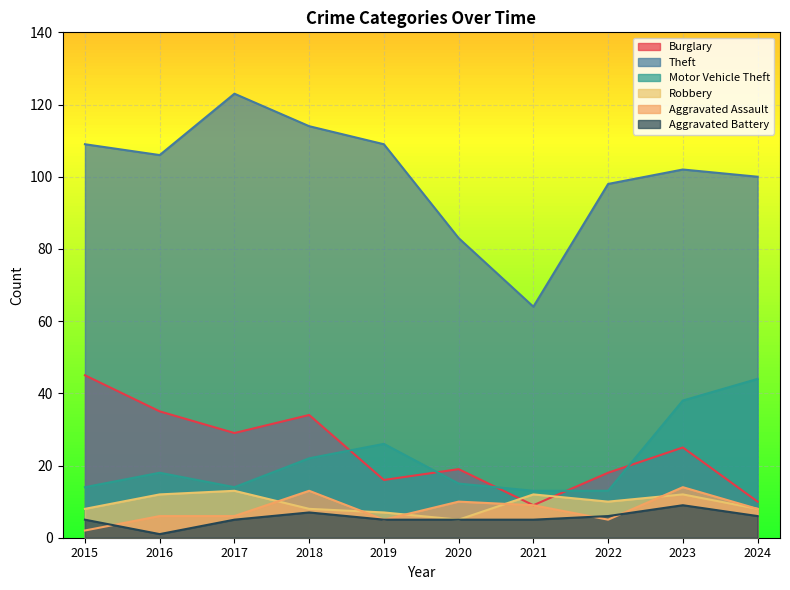

Is it true that Burglary equals 16 at 2019?

True